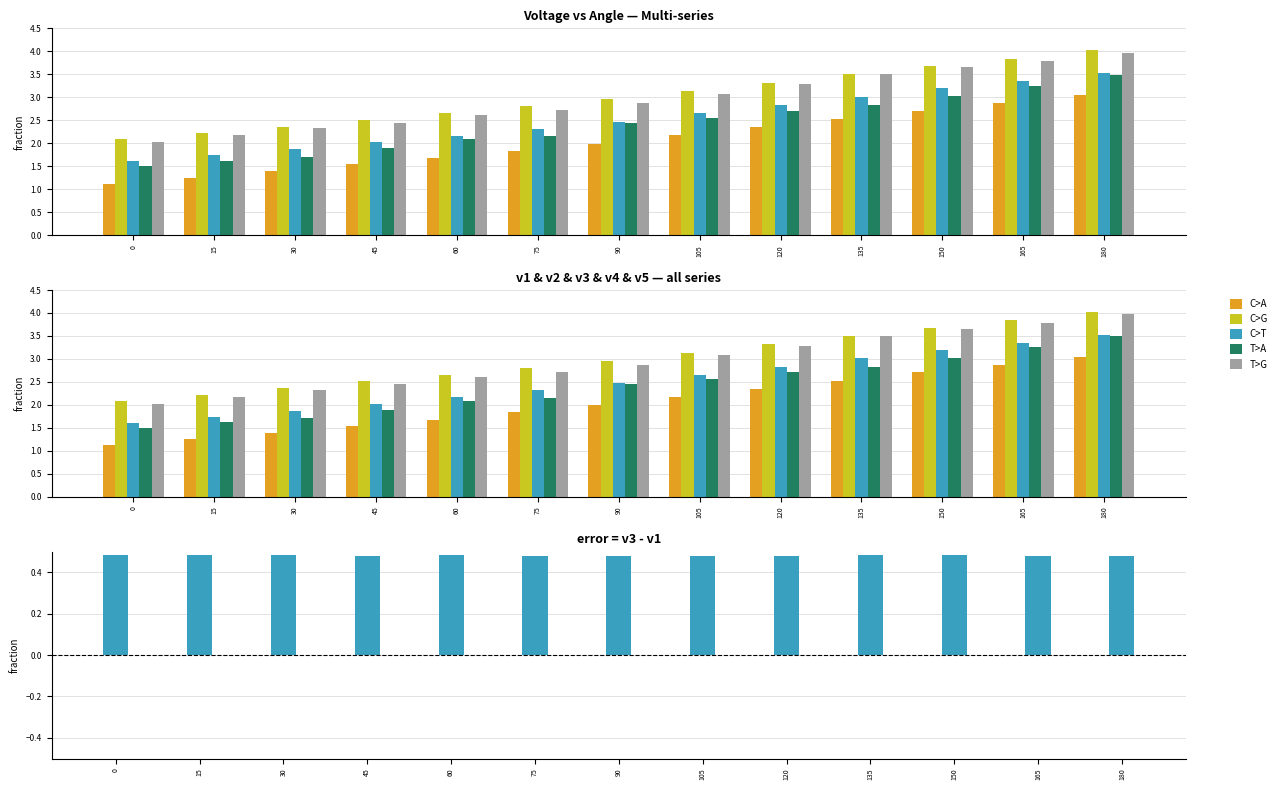

What is the lowest value of the C>G series?

2.1